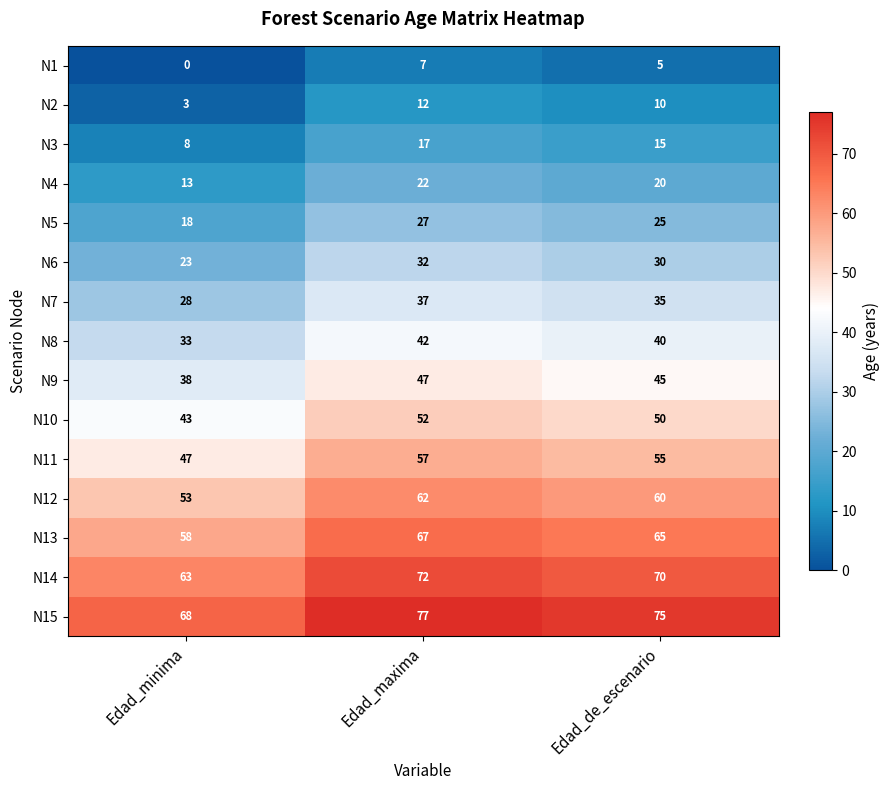

The N7 series shows 37 at Edad_maxima. True or false?

True